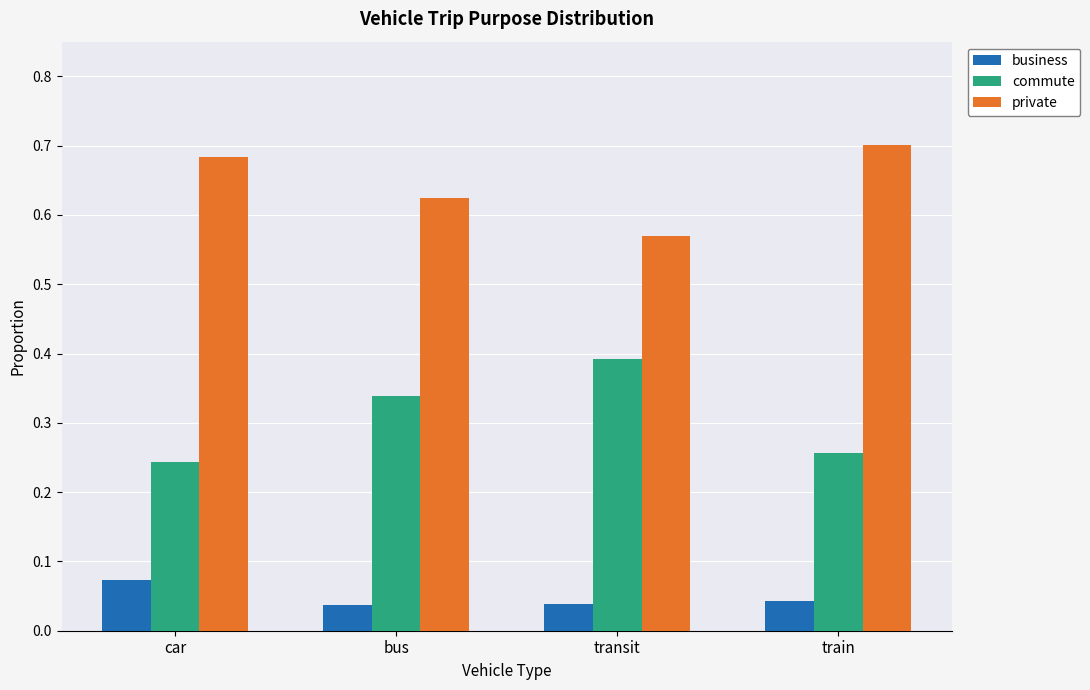

True or false: commute has a value of 0.4 at train.

False